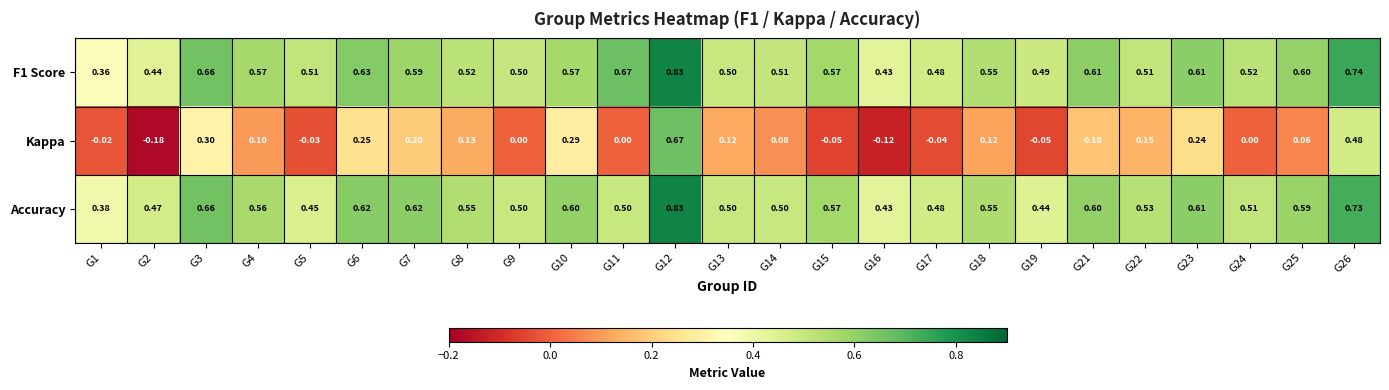

Between G2 and G8, which series saw the biggest shift?

Kappa